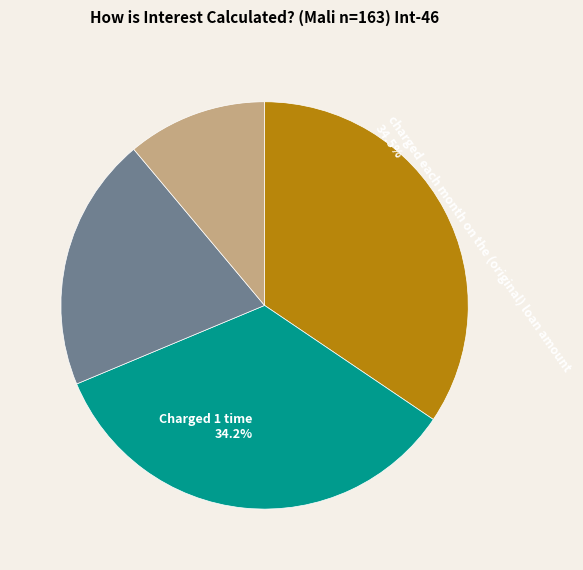

Does any single category account for the majority?

No